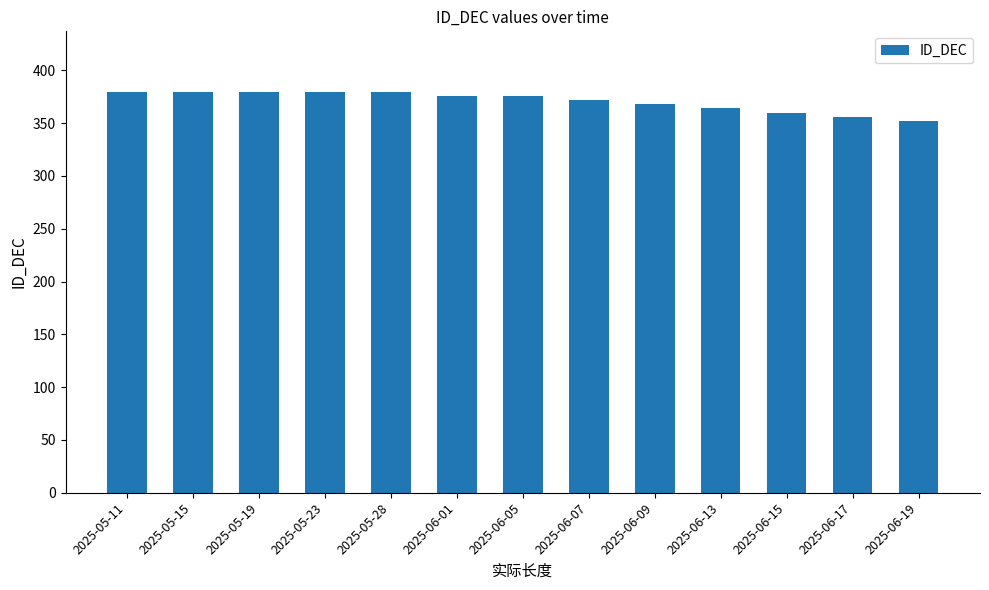

What is the sum of the values at 2025-05-19 and 2025-06-15?

740